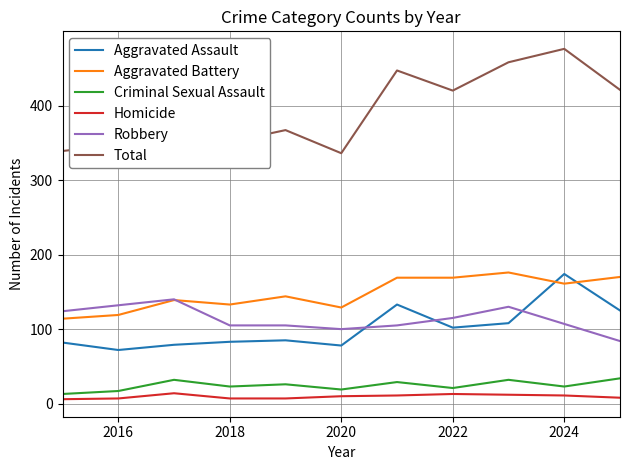

Which series has the largest range (max minus min)?

Total